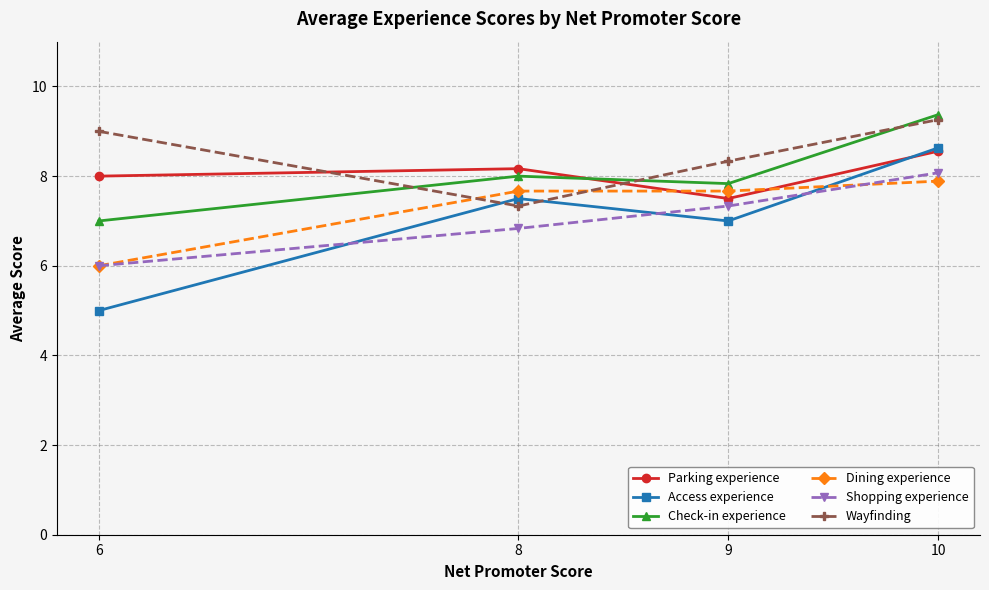

What is the lowest value of the Wayfinding series?

7.3